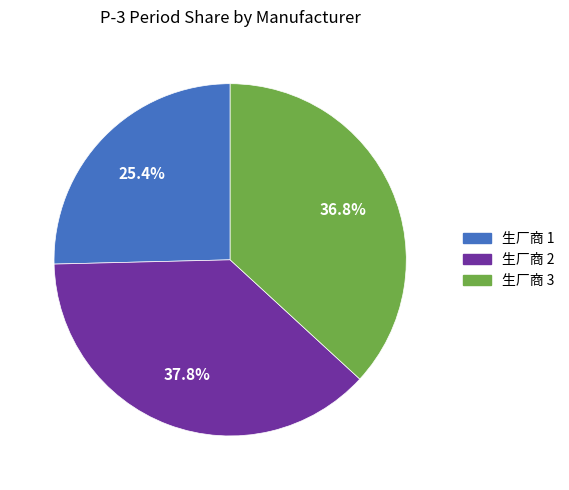

To the nearest percent, what percentage of the pie is 生厂商 1?

25%